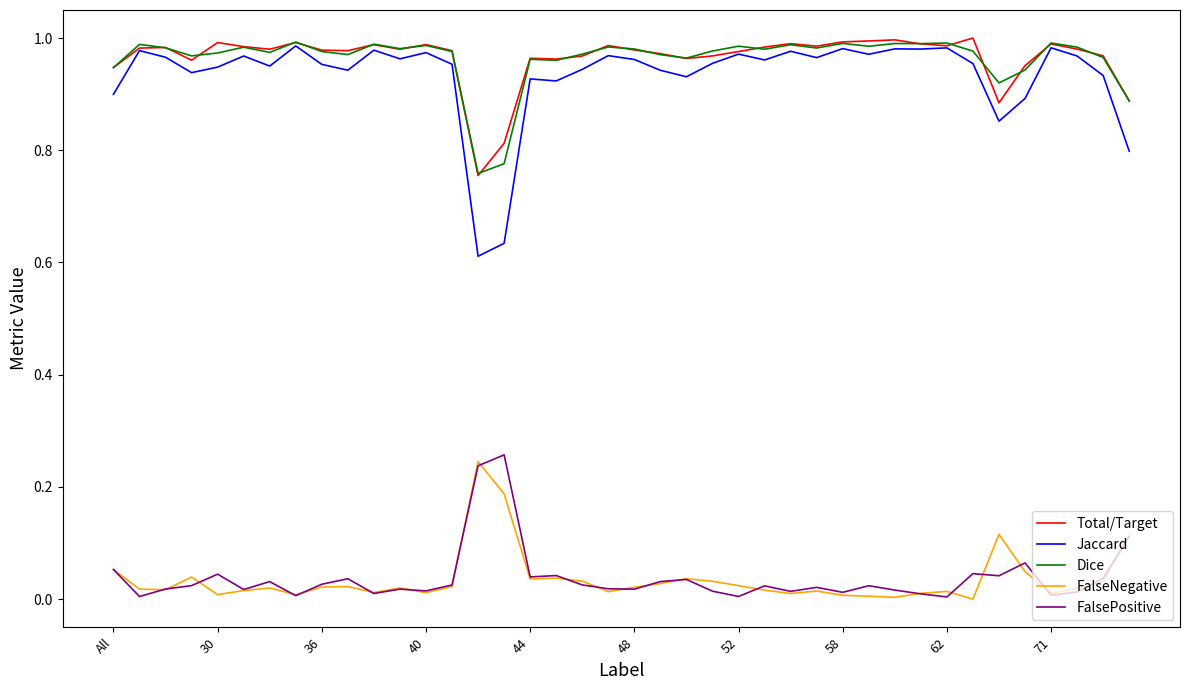

True or false: FalsePositive and Total/Target cross at least once.

False